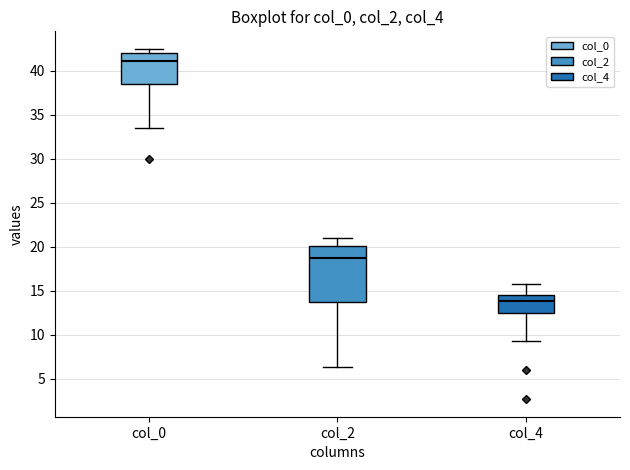

Where is the lower edge of the box for col_0 on the y-axis? The values are not printed on the chart, so give them approximately, as read against the axis.

38.5